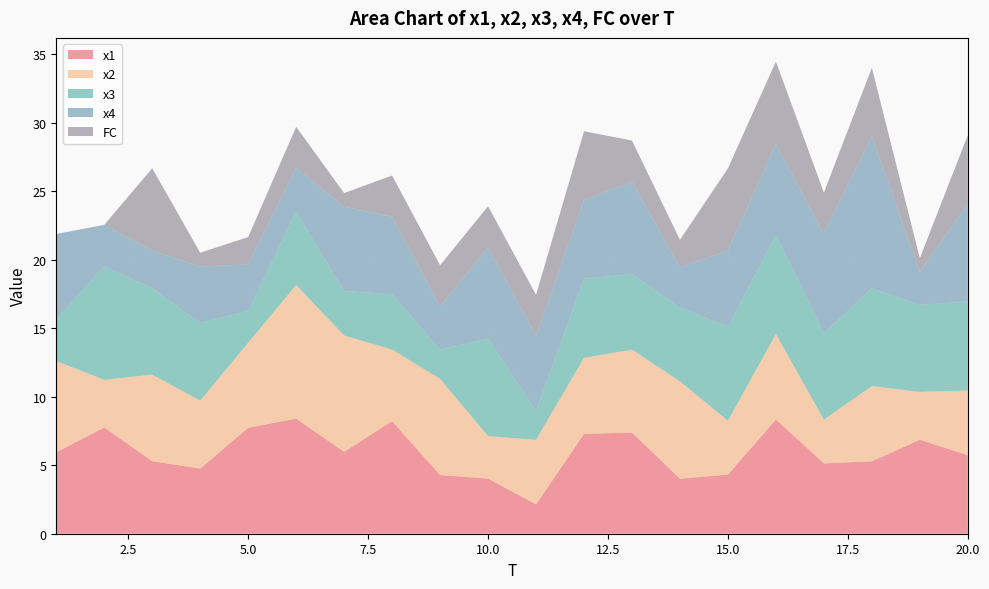

Reading right to left, what are all the values shown in this chart?

x1: 5.7	6.9	5.3	5.1	8.3	4.3	4.0	7.4	7.3	2.1	4.0	4.3	8.2	6.0	8.4	7.7	4.8	5.3	7.8	5.9
x2: 4.7	3.5	5.5	3.2	6.2	3.9	7.1	6.1	5.5	4.7	3.1	7.0	5.2	8.5	9.7	6.2	5.0	6.3	3.5	6.7
x3: 6.5	6.3	7.2	6.3	7.2	6.9	5.4	5.5	5.8	2.1	7.1	2.1	4.0	3.2	5.4	2.3	5.7	6.3	8.3	3.1
x4: 7.1	2.4	11.1	7.3	6.7	5.6	2.9	6.7	5.8	5.5	6.7	3.2	5.7	6.1	3.2	3.4	4.1	2.7	3.0	6.2
FC: 5.0	1.0	5.0	3.0	6.0	6.0	2.0	3.0	5.0	3.0	3.0	3.0	3.0	1.0	3.0	2.0	1.0	6.0	0.0	0.0